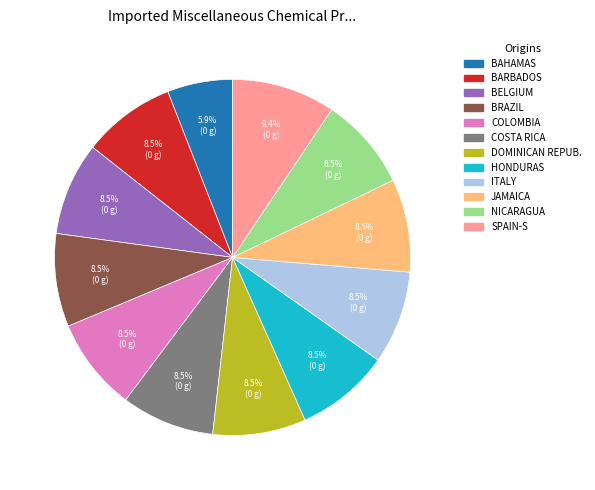

Is there any slice that represents more than half of the pie?

No